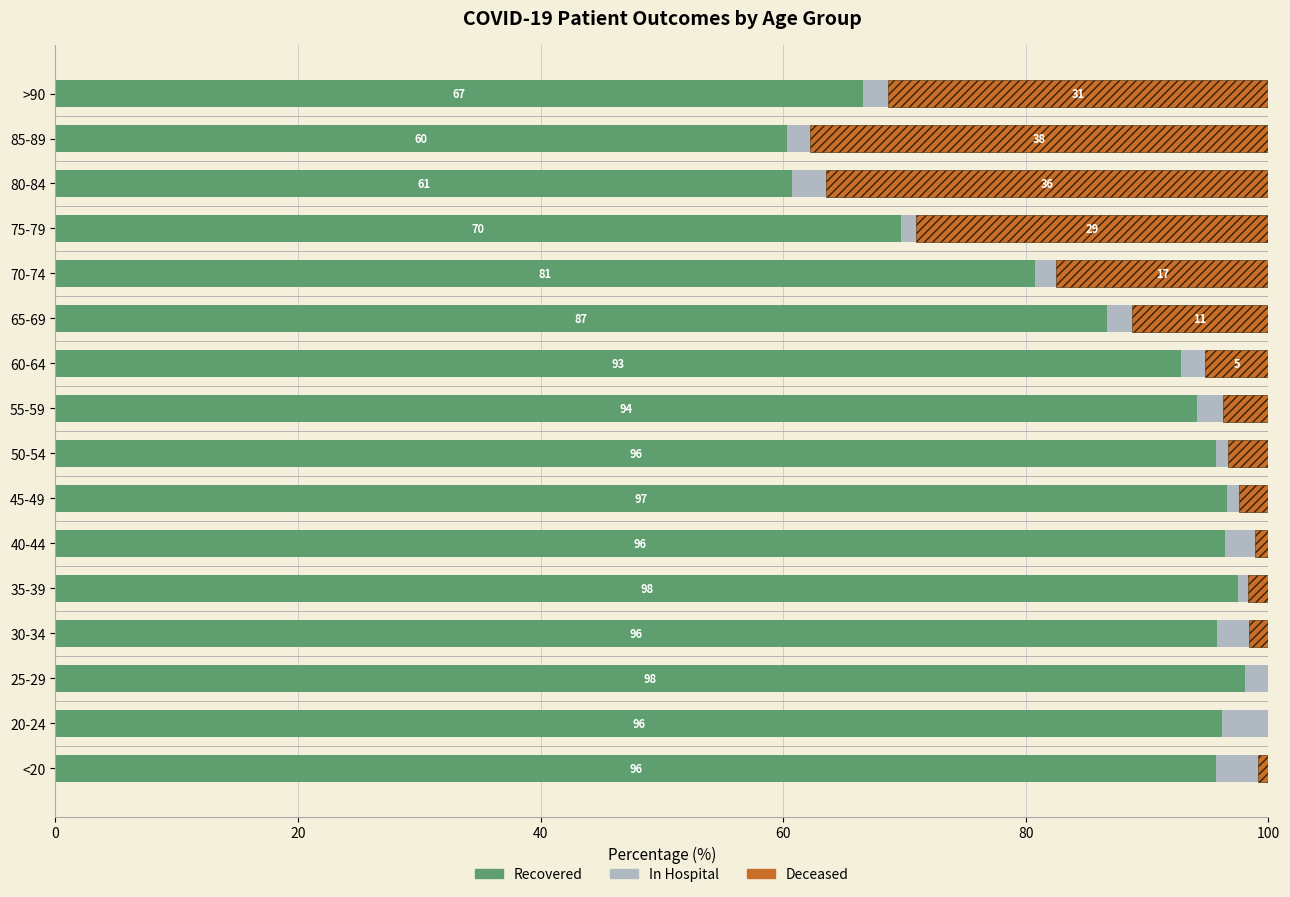

Where is Recovered nearest to the value 79?

70-74